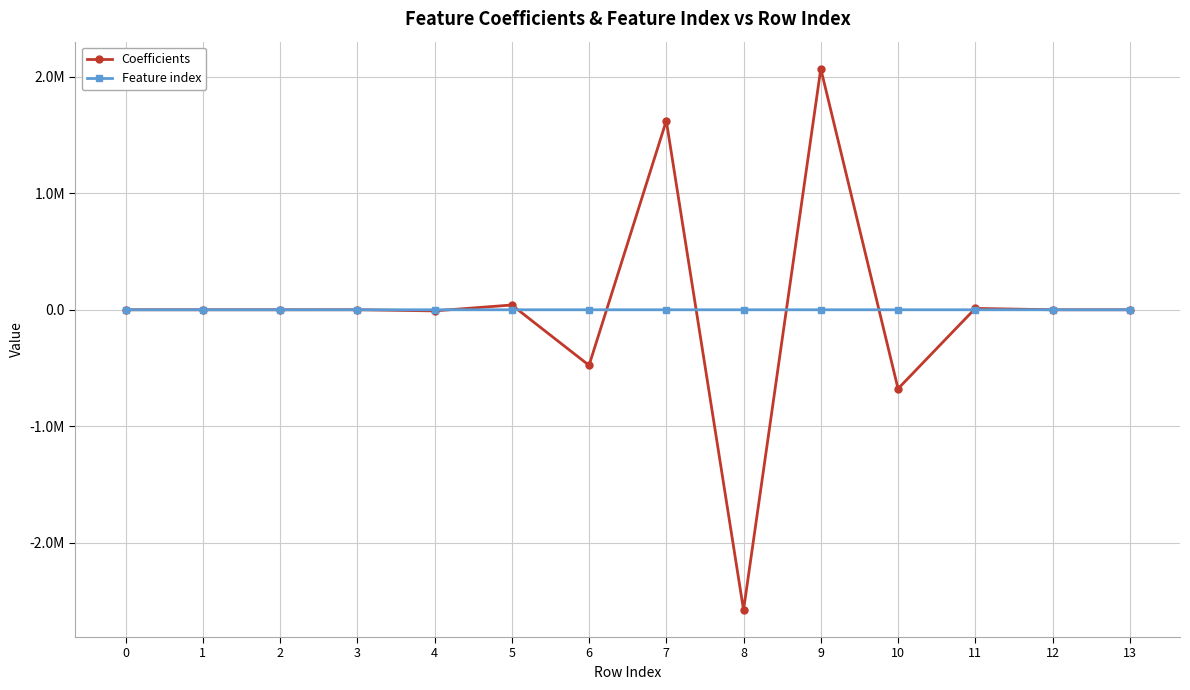

Between which two adjacent categories do Coefficients and Feature index first intersect?

0 and 1